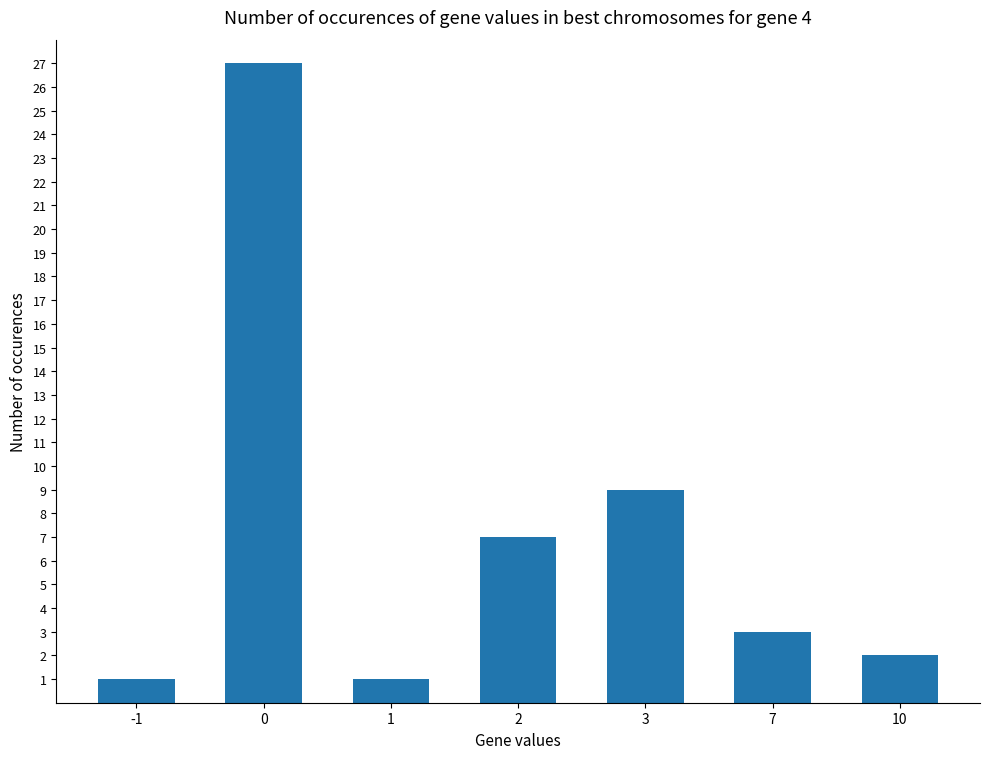

Are the bars horizontal?

No